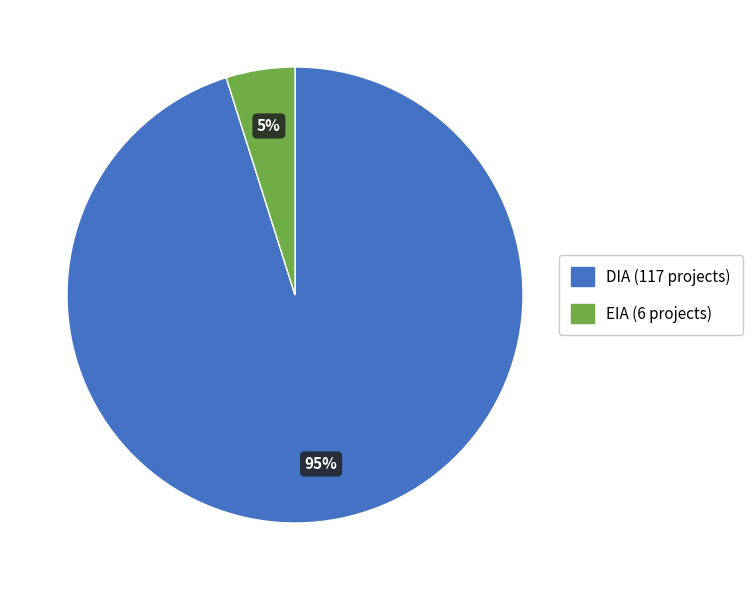

Which category has the smallest portion of the pie?

EIA